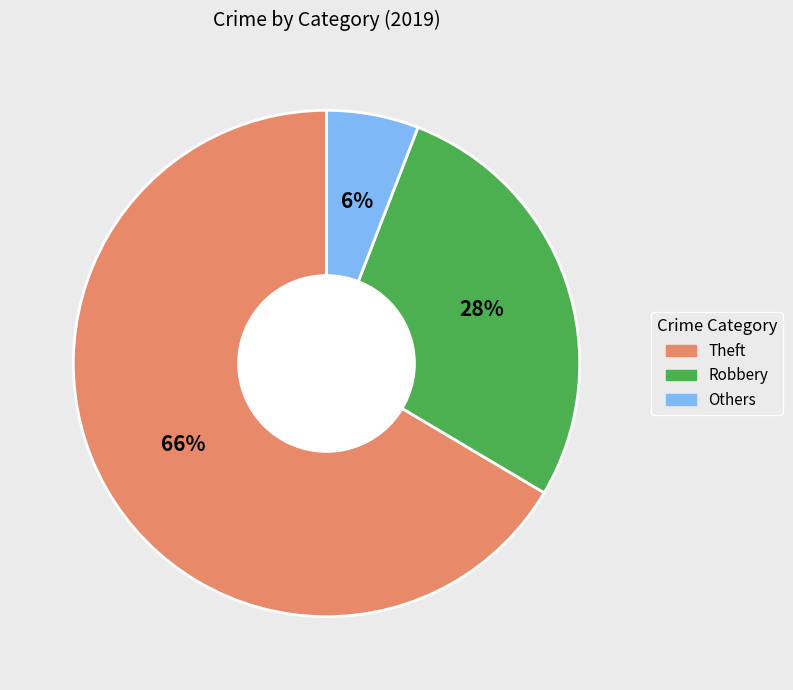

Does any single category account for the majority?

Yes